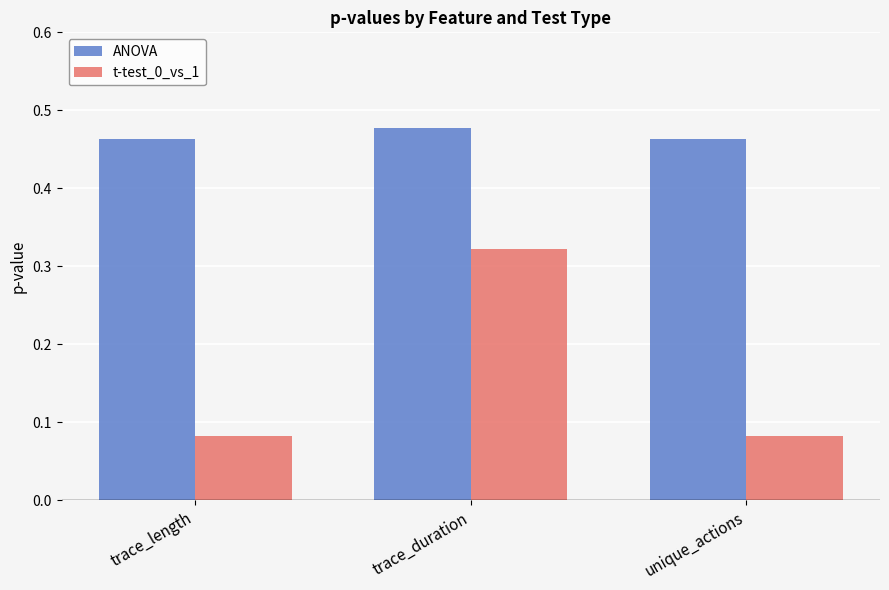

True or false: t-test_0_vs_1 has a value of 0.0 at trace_length.

False